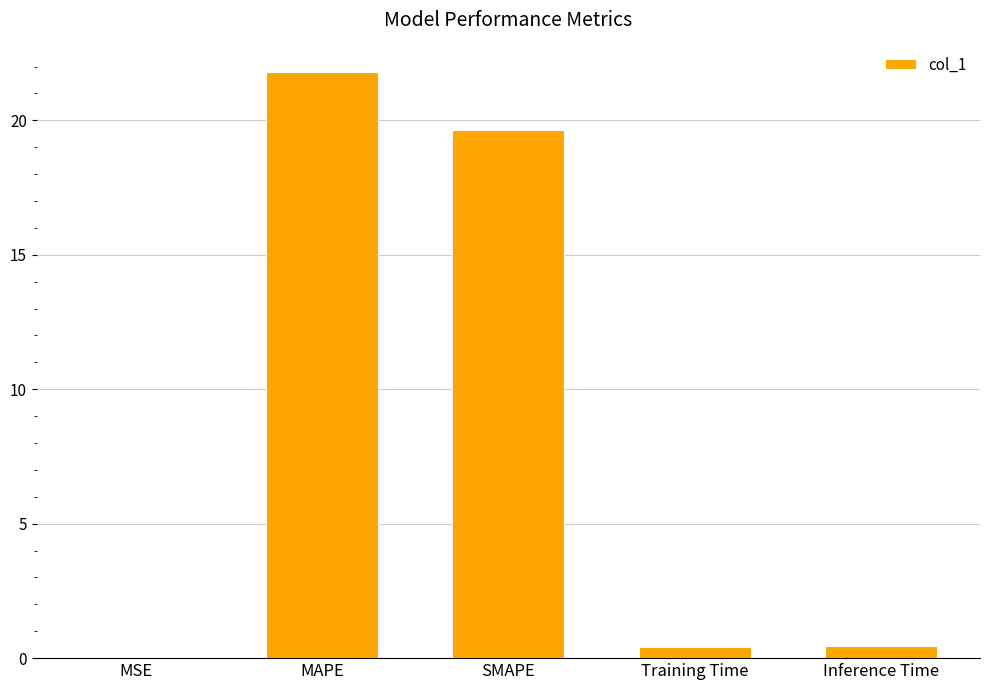

Which label corresponds to the largest value in the chart?

MAPE